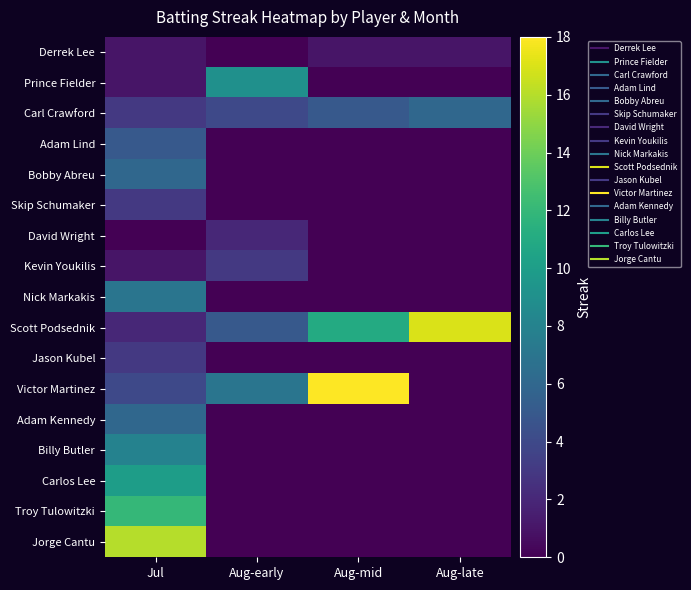

Which has a higher value, Aug-early or Jul?

Jul